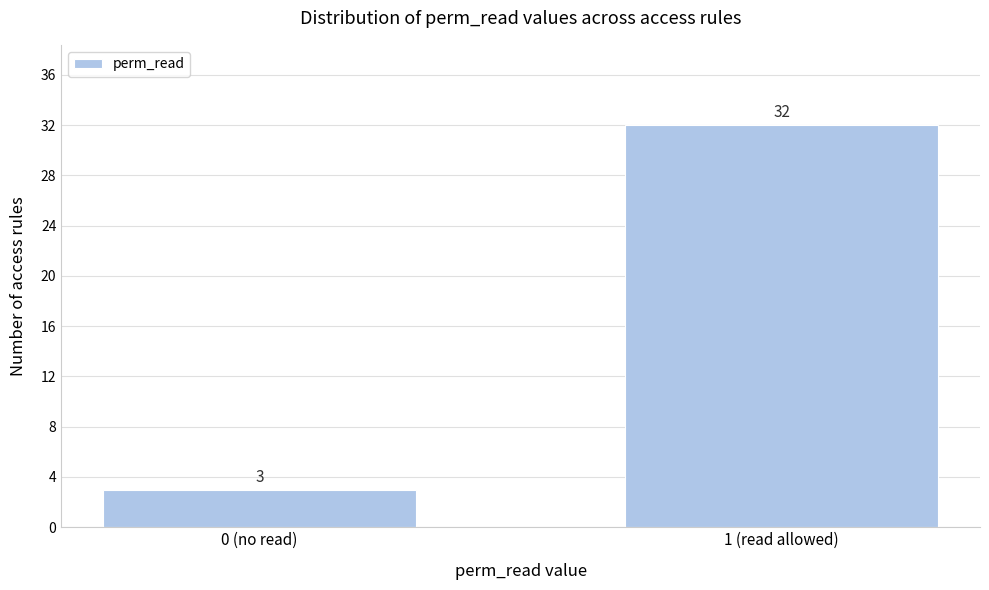

Reading left to right, extract all data points from this chart.

3	32